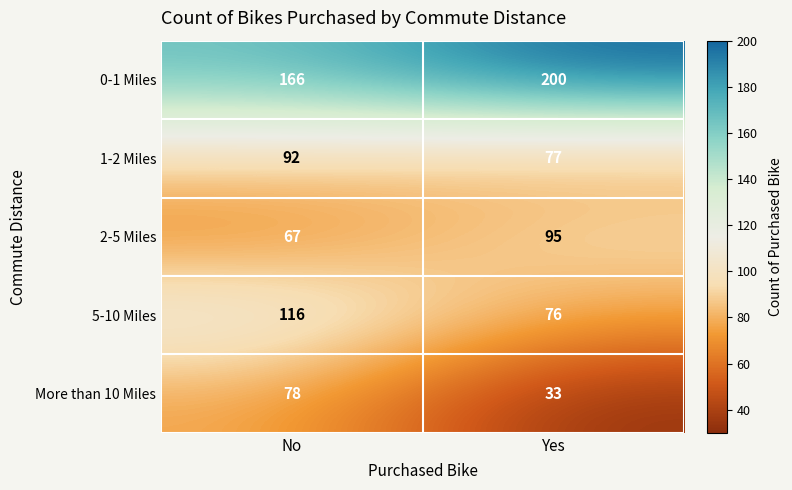

Between No and Yes, which series saw the biggest shift?

More than 10 Miles